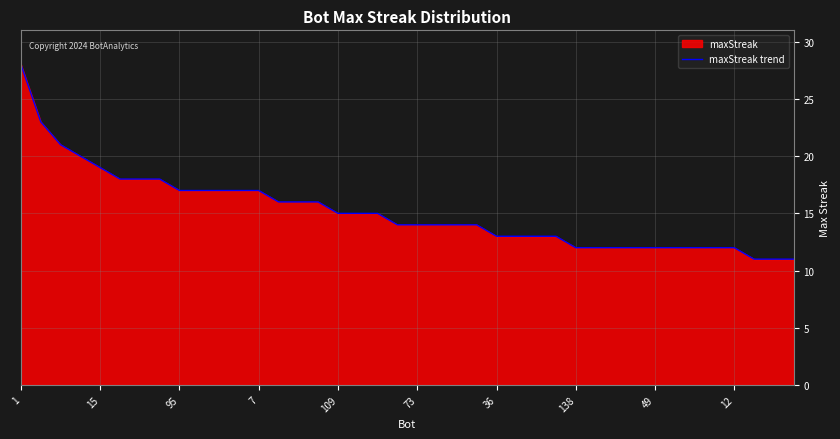

What is the greatest value displayed?

28